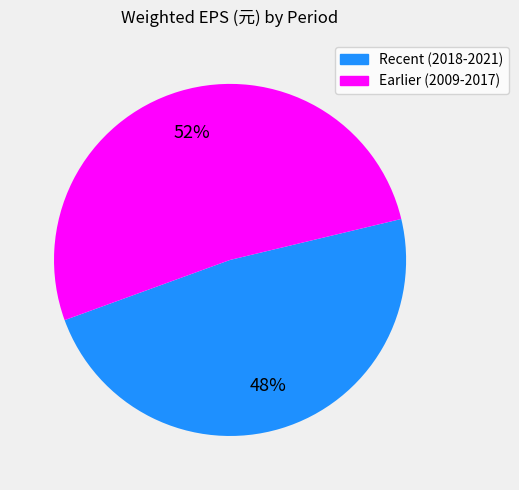

How many slices are in this pie chart?

2